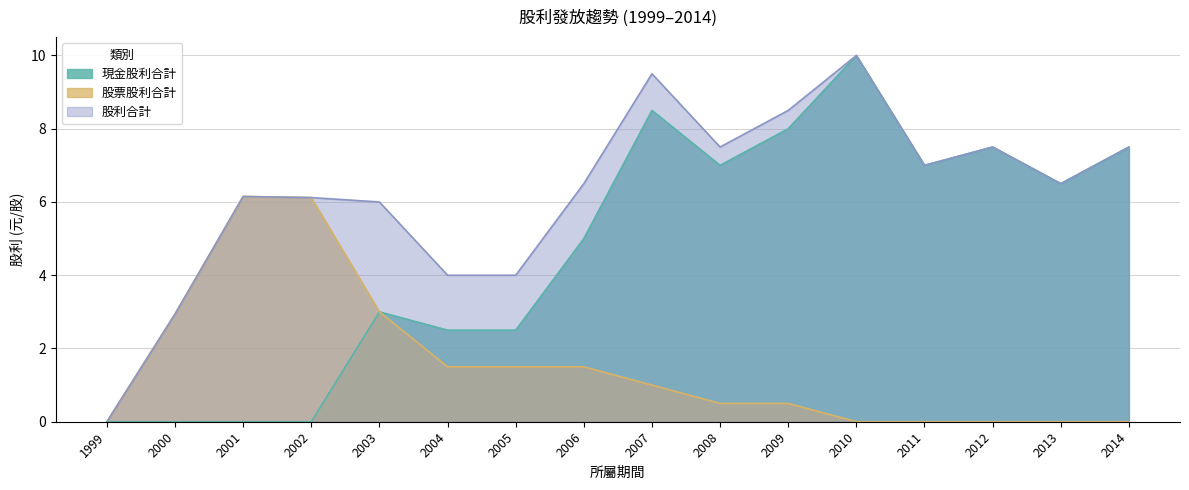

How many positive values does the 股票股利合計 series have?

10